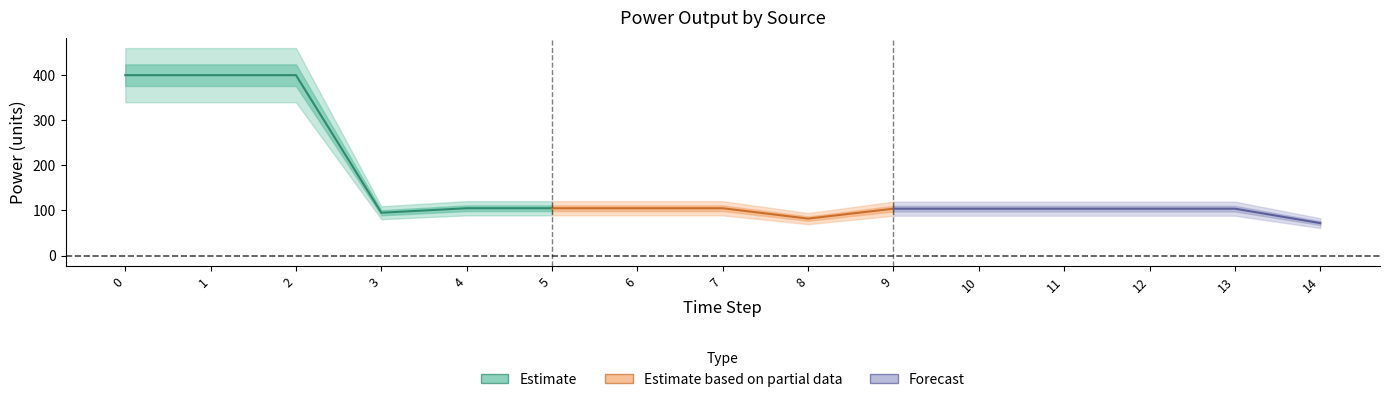

Count the number of data series in this chart.

3